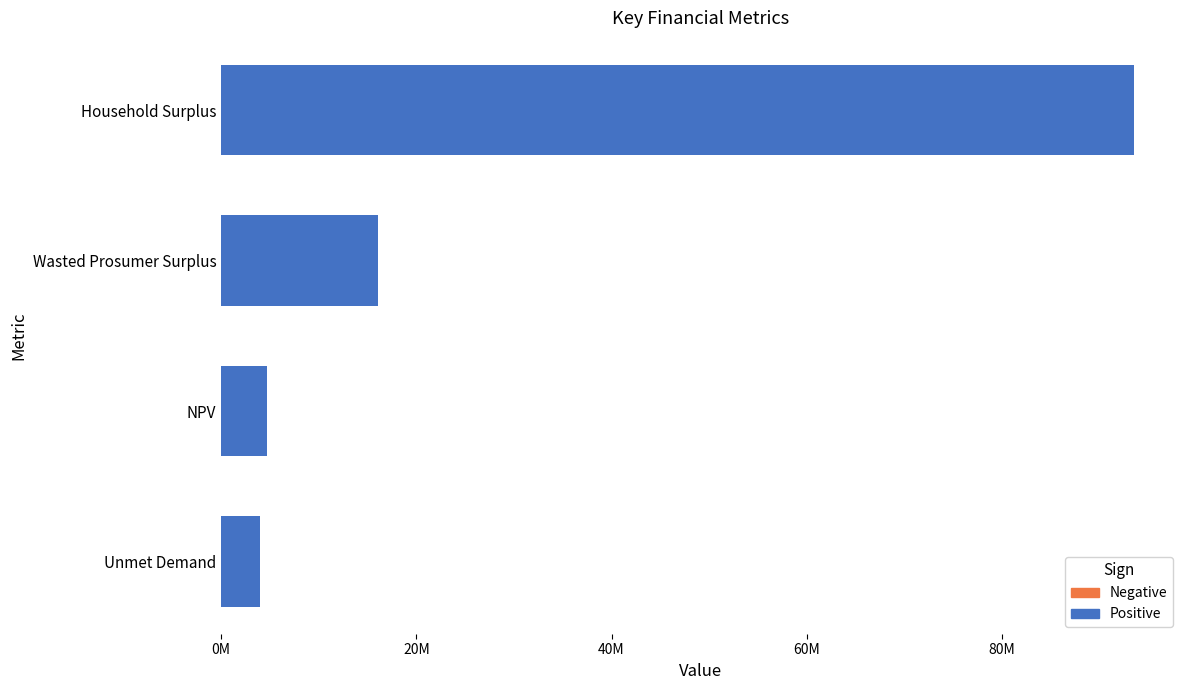

Approximately how many times larger is the value at NPV compared to Household Surplus?

0.1